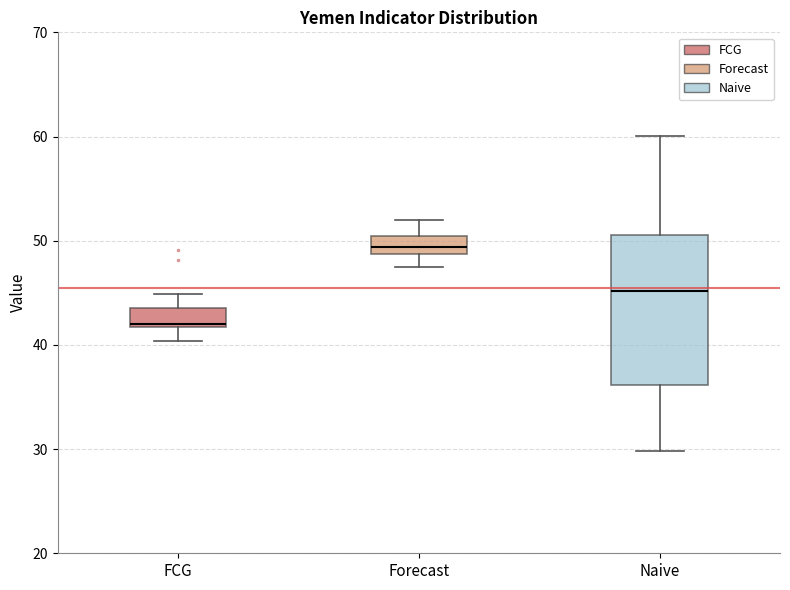

Comparing the boxes themselves (not the whiskers), which one is the tallest?

Naive